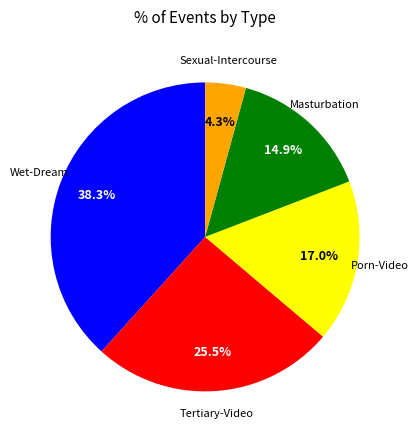

Is there a majority slice in this chart?

No